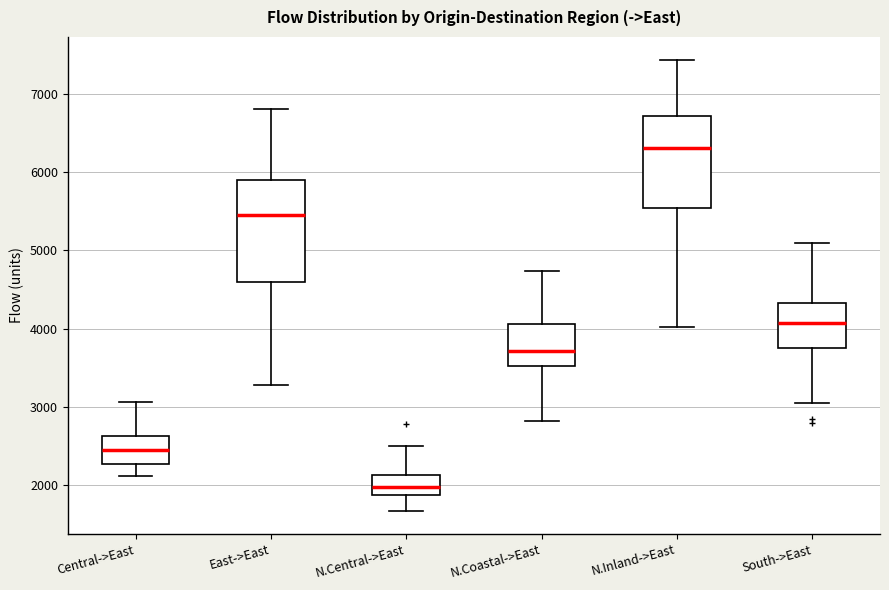

Comparing the boxes themselves (not the whiskers), which one is the tallest?

East->East